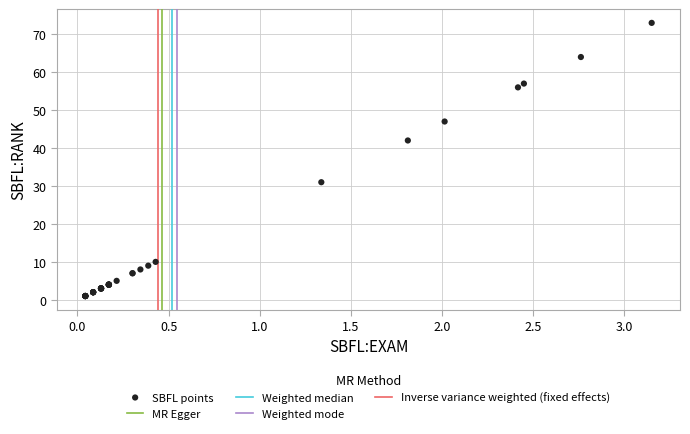

What Y value in the scatter plot is closest to 37?

42